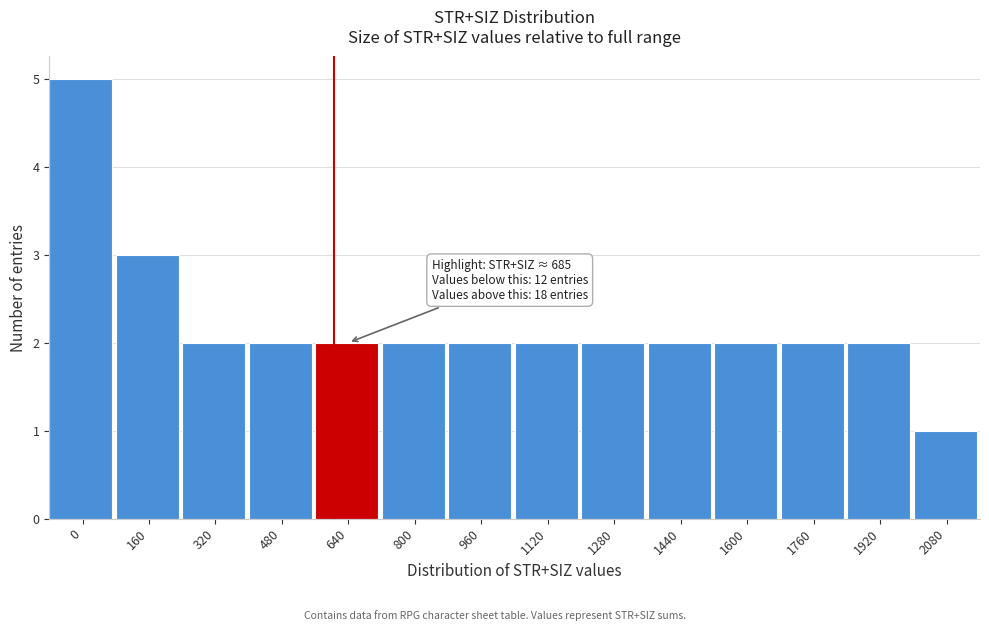

Reading left to right, extract all data points from this chart.

5	3	2	2	2	2	2	2	2	2	2	2	2	1